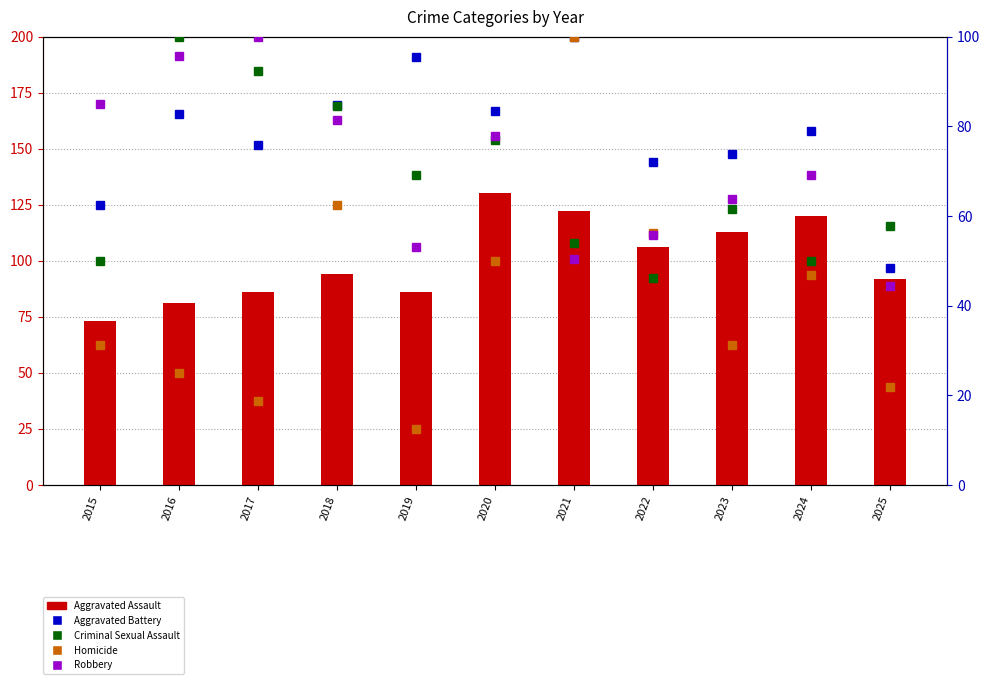

Which label corresponds to the largest value in the chart?

2020